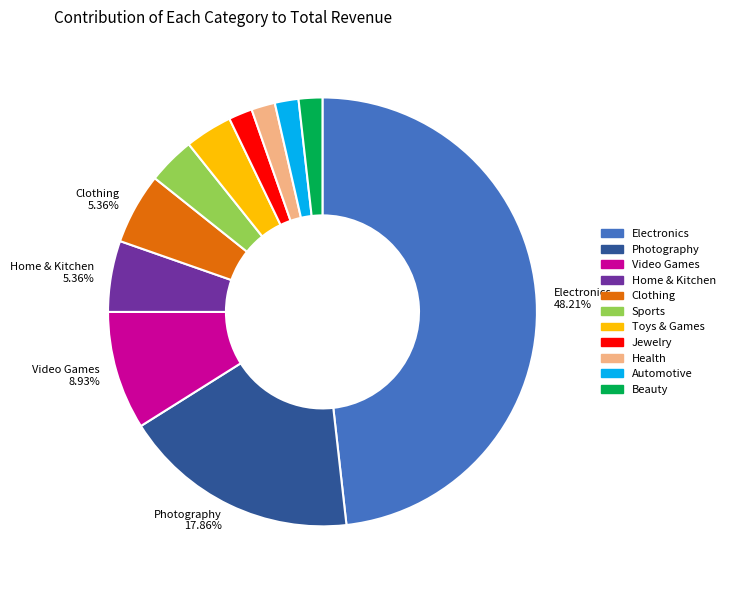

Between Photography and Video Games, which is larger?

Photography